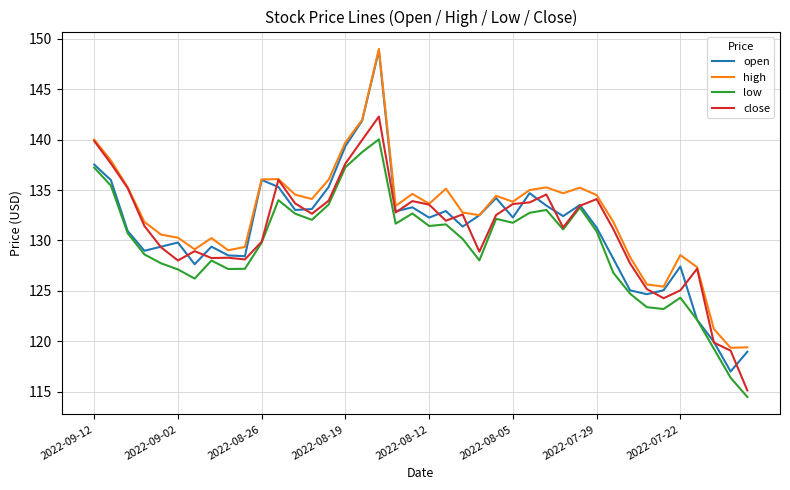

In close, how many points are lower than both neighbors (excluding endpoints)?

9